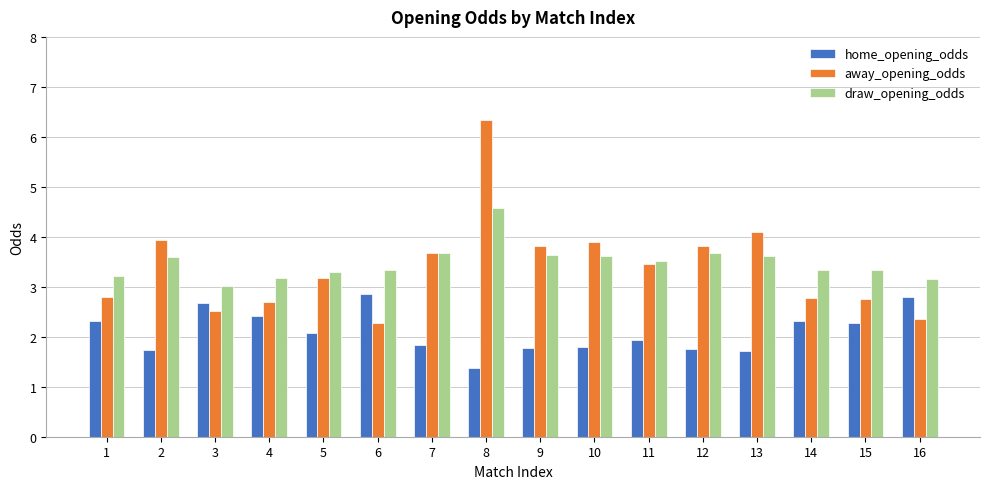

Rank the series by their maximum value, from highest to lowest.

away_opening_odds, draw_opening_odds, home_opening_odds